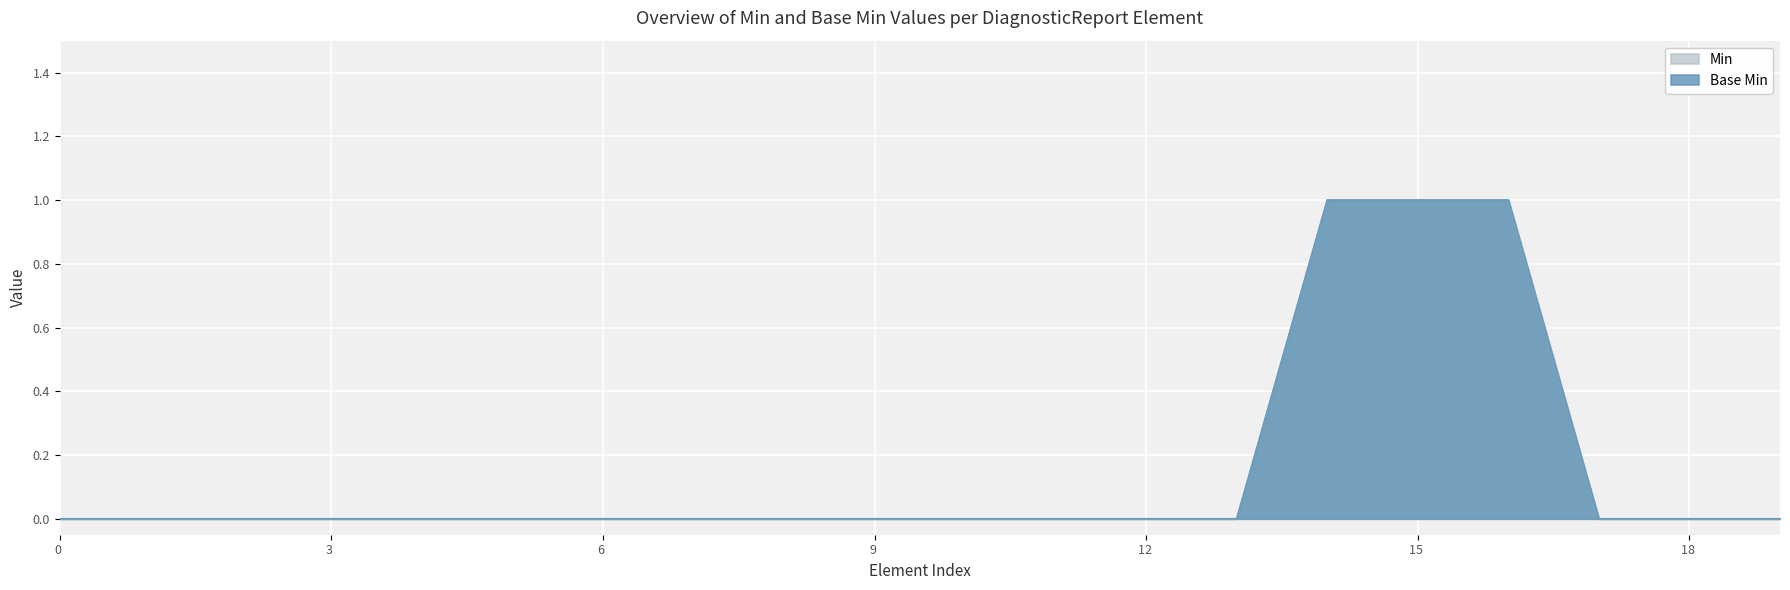

At how many categories does at least one series exceed 0?

3